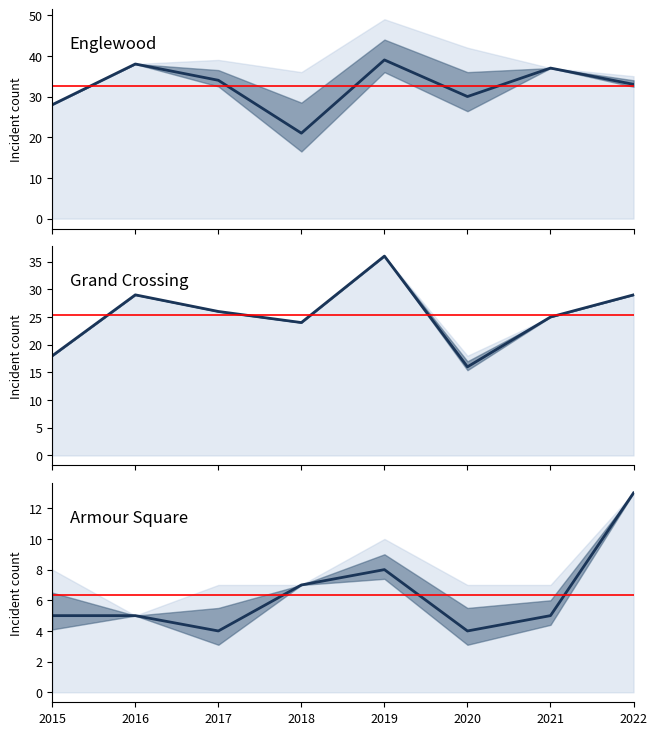

What is the highest value of the Armour Square series?

13